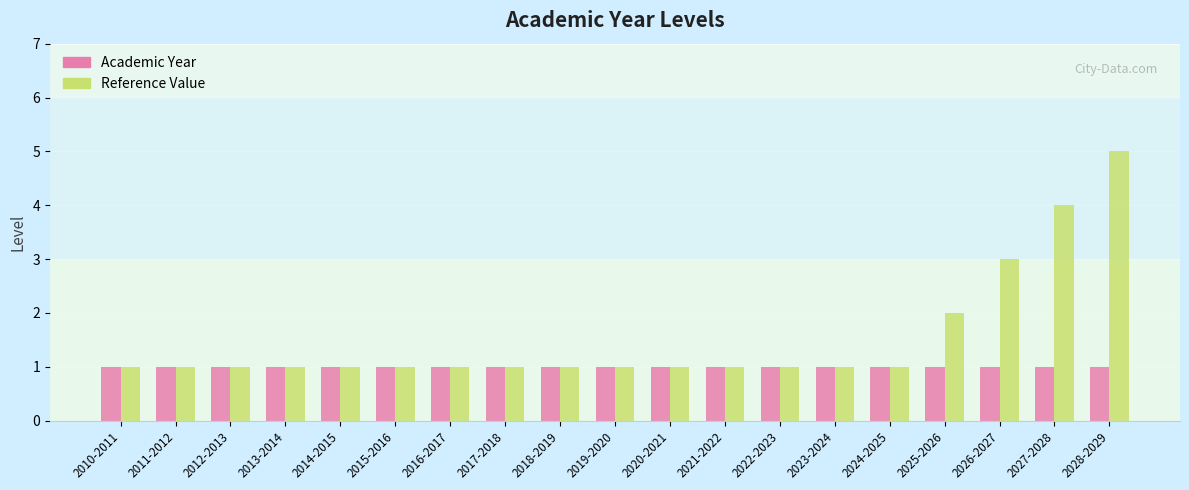

Reading left to right, extract all data points from this chart.

Academic Year: 1	1	1	1	1	1	1	1	1	1	1	1	1	1	1	1	1	1	1
Reference Value: 1	1	1	1	1	1	1	1	1	1	1	1	1	1	1	2	3	4	5